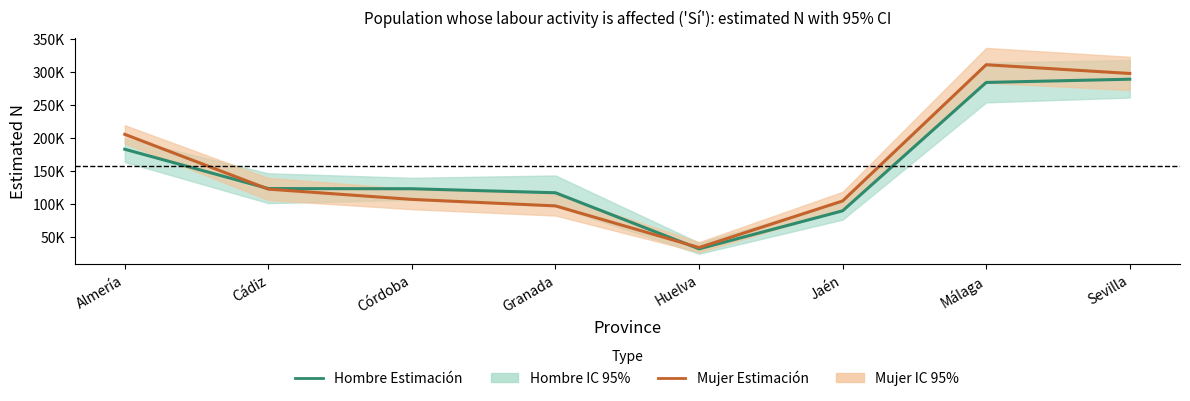

Is the value of Mujer Estimación at Cádiz greater than the value of Hombre Estimación at Cádiz?

No